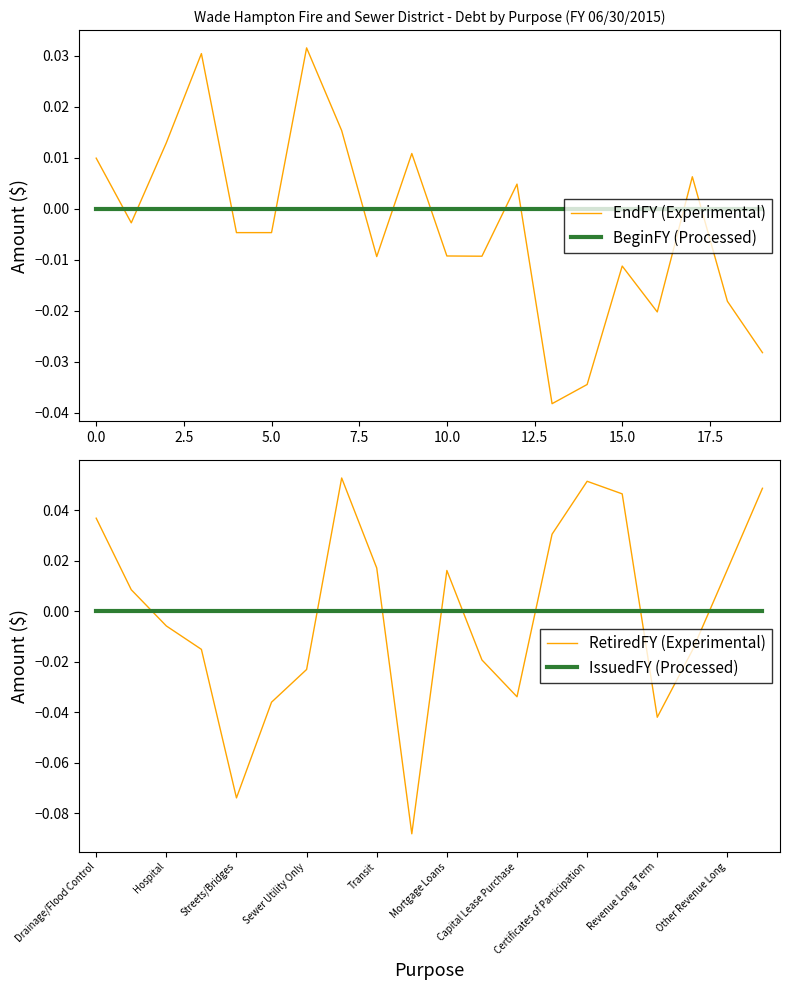

List the series in order of their peak value, highest first.

RetiredFY (Experimental), EndFY (Experimental), BeginFY (Processed), IssuedFY (Processed)